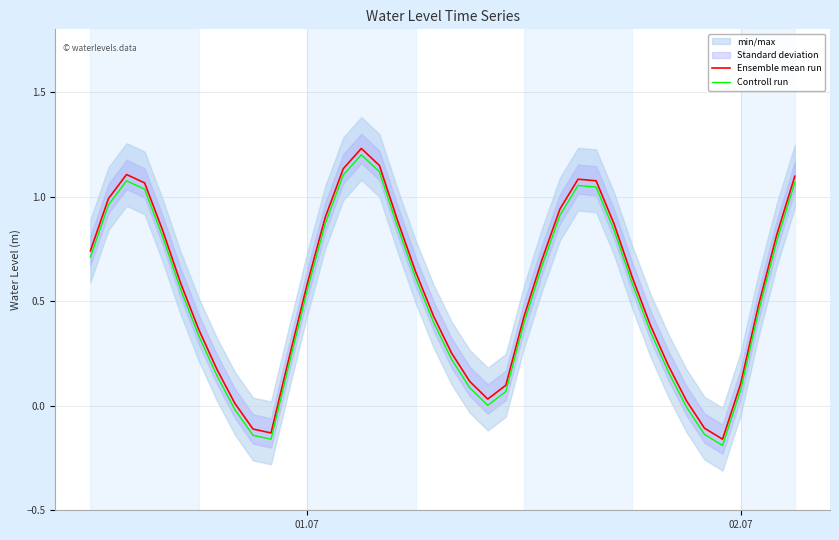

True or false: Ensemble mean run and Controll run intersect in this chart.

False